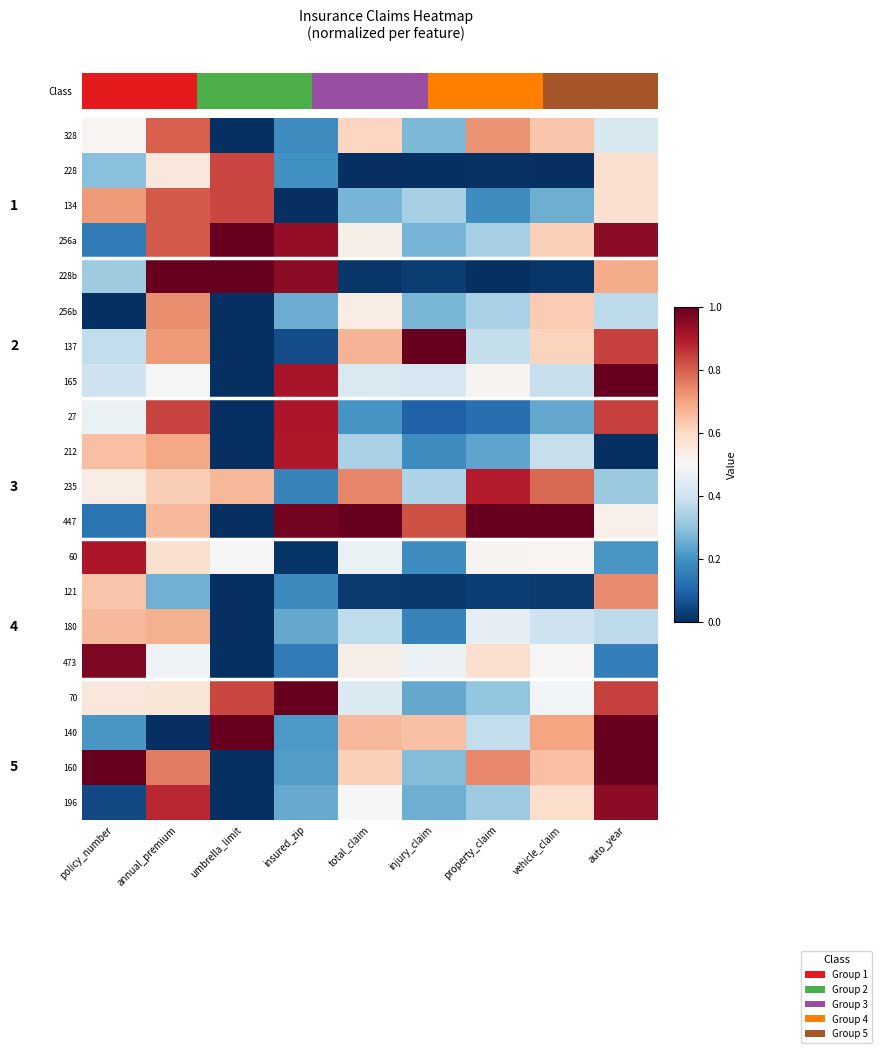

True or false: 256a has a value of 0.3 at annual_premium.

False